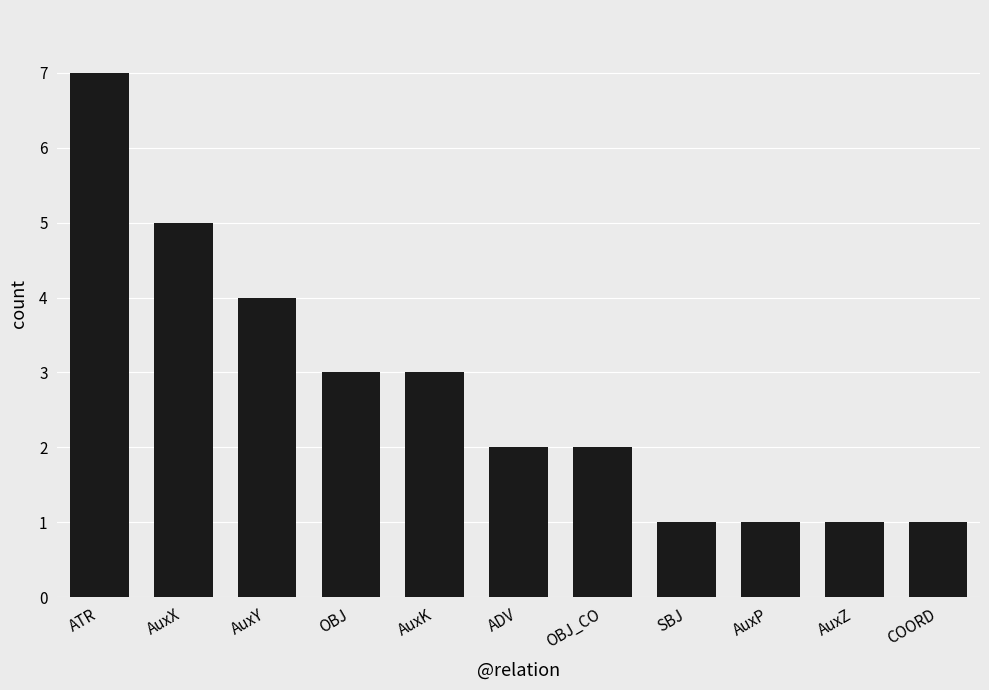

What is the change in value from OBJ to COORD?

-2